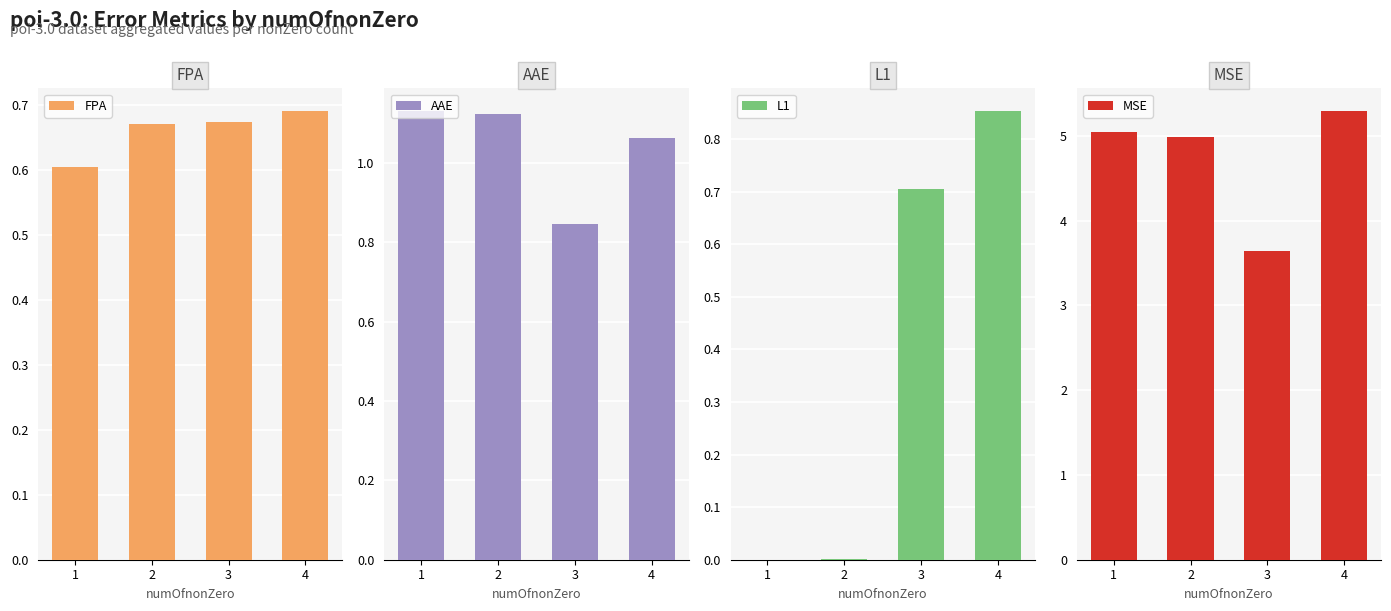

Between 3 and 2, which is larger?

3